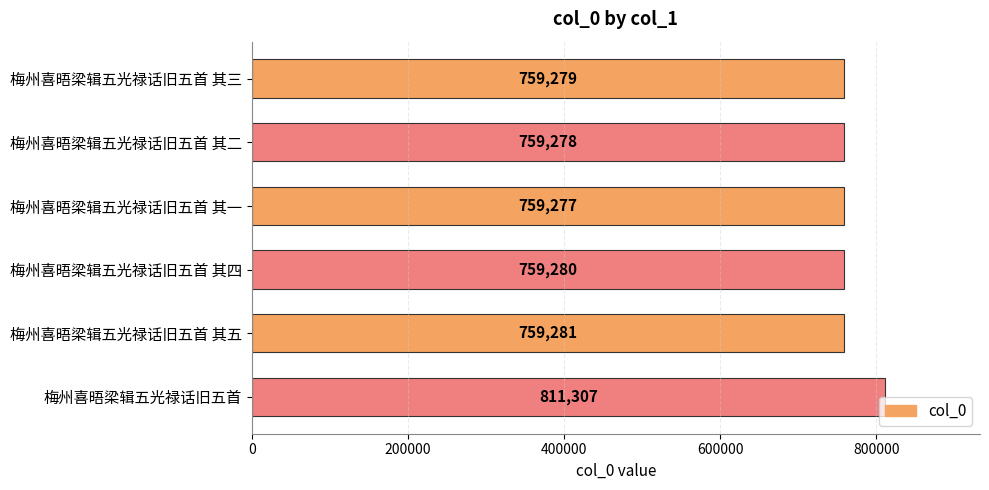

Rank the categories by value from highest to lowest.

梅州喜晤梁辑五光禄话旧五首, 梅州喜晤梁辑五光禄话旧五首 其五, 梅州喜晤梁辑五光禄话旧五首 其四, 梅州喜晤梁辑五光禄话旧五首 其三, 梅州喜晤梁辑五光禄话旧五首 其二, 梅州喜晤梁辑五光禄话旧五首 其一